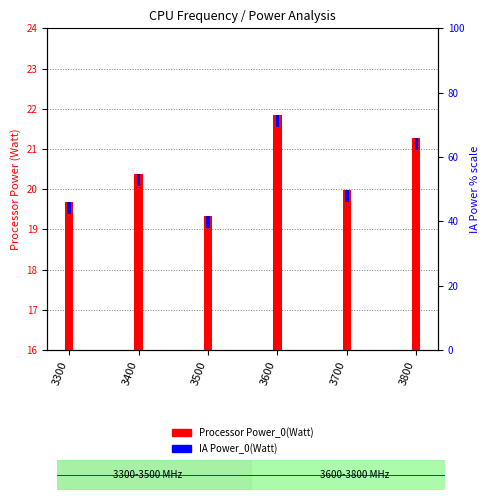

What is the value of the IA Power_0(Watt) bar at the 3rd from the left?

0.3